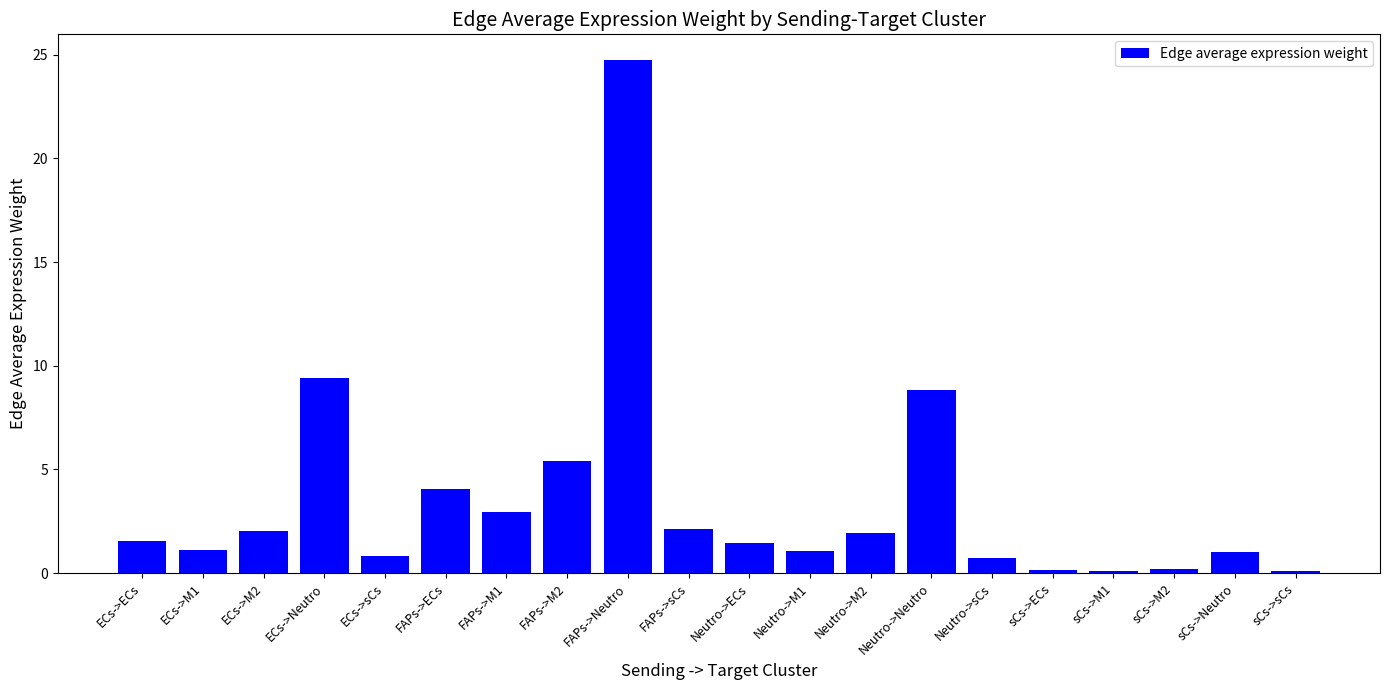

At which label is the value closest to 12?

ECs->Neutro